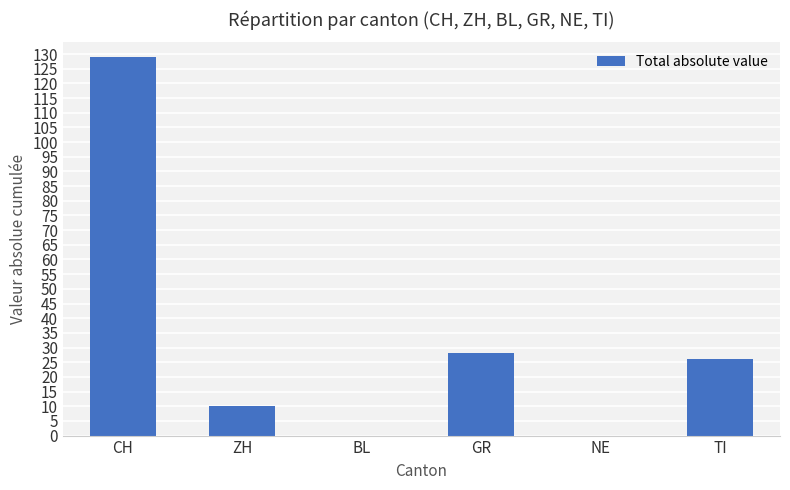

The value at CH is 129. True or false?

True